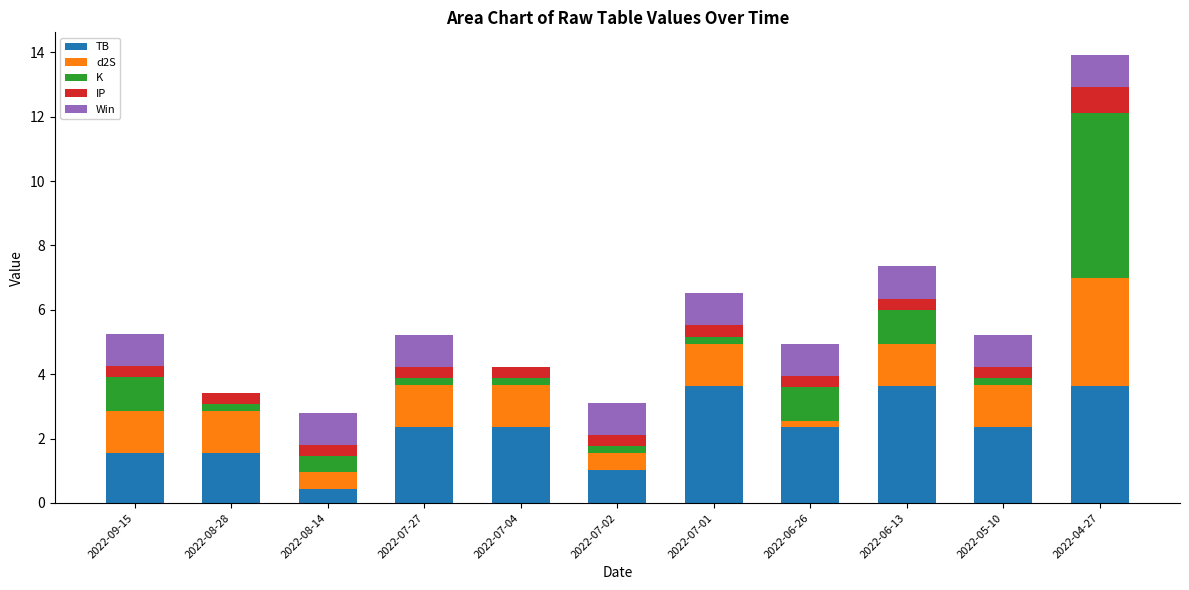

Is it true that TB equals 0.4 at 2022-07-02?

False